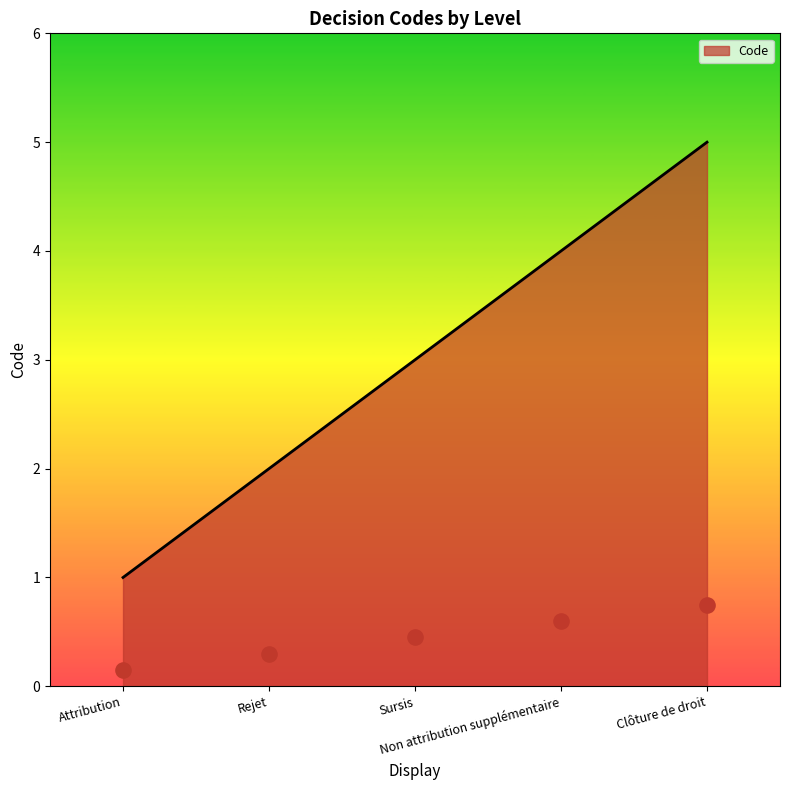

What is the ratio of the value at Attribution to the value at Sursis?

0.3